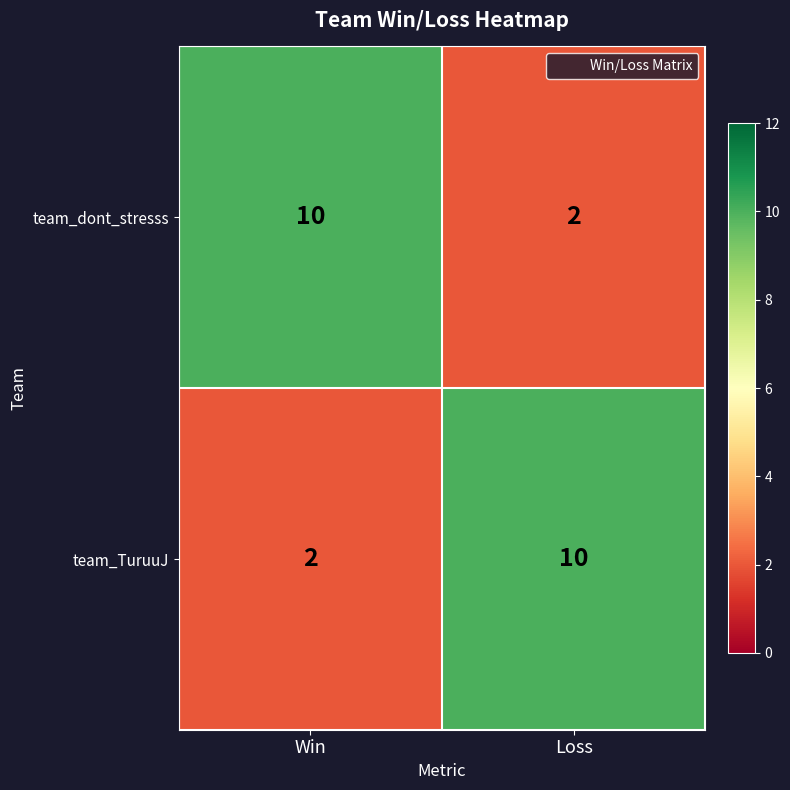

Reading right to left, transcribe all the data shown in this chart.

team_dont_stresss: Loss=2	Win=10
team_TuruuJ: Loss=10	Win=2